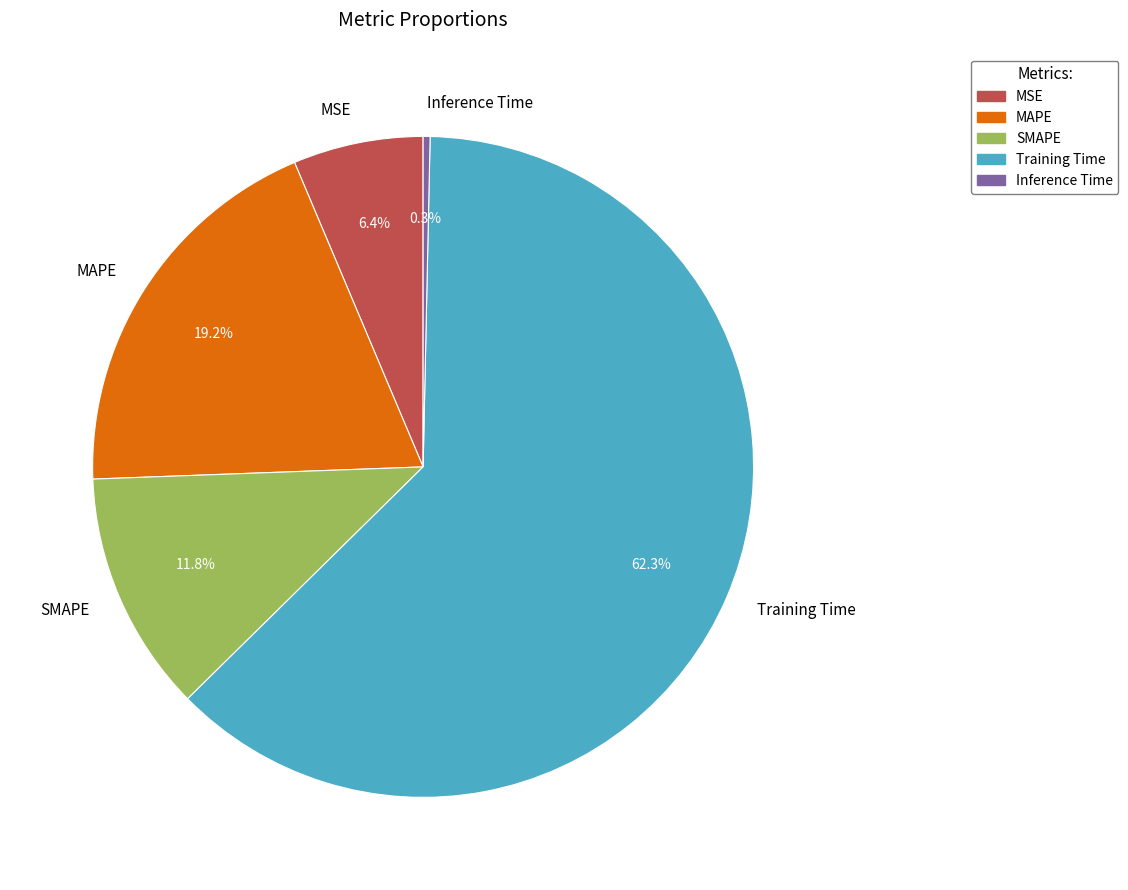

What is the largest slice in the pie chart?

Training Time